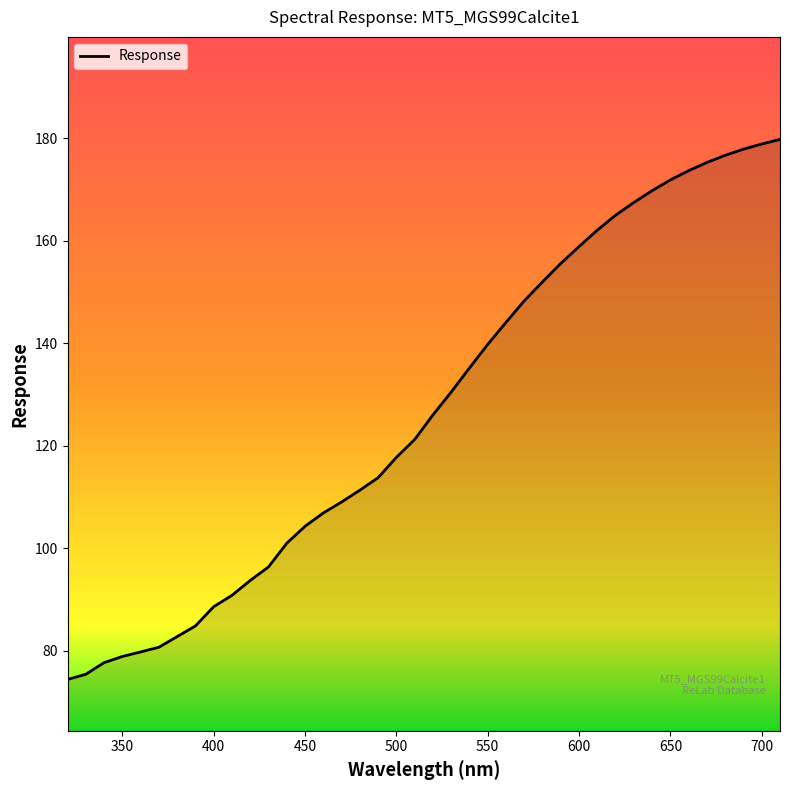

What is the greatest value displayed?

179.8